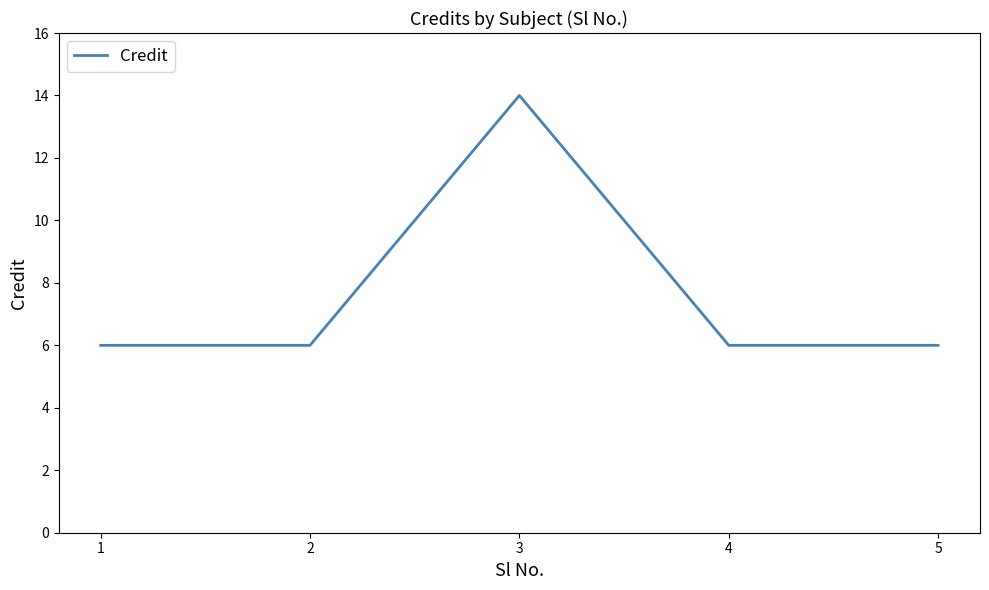

True or false: the data shows 6 at 2.

True